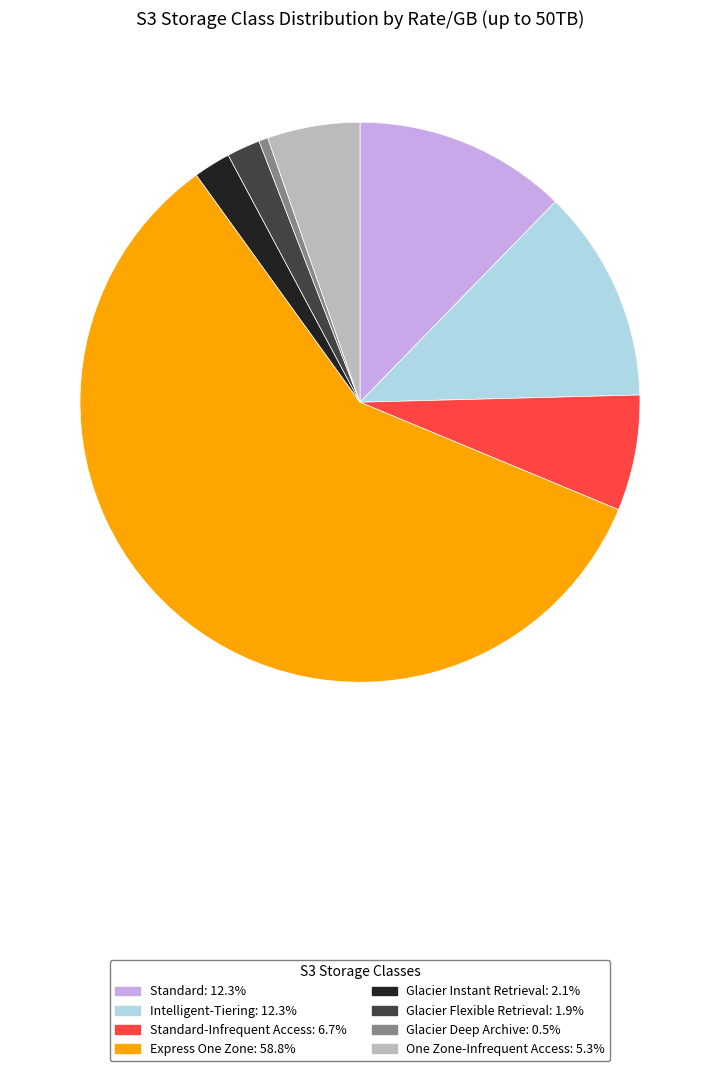

Is there any slice that represents more than half of the pie?

Yes